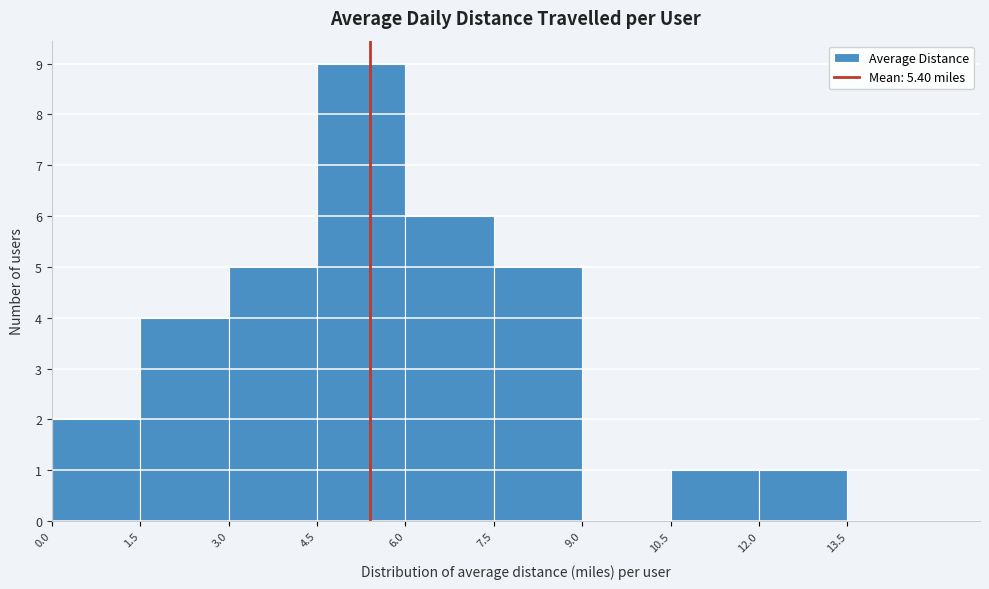

Reading left to right, transcribe this chart: for each bar, give the range it covers on the x-axis and its height. Neither the bar edges nor the heights are printed on the chart, so give them approximately, as read against the axes.

0.0 to 1.5: 2
1.5 to 3.0: 4
3.0 to 4.5: 5
4.5 to 6.0: 9
6.0 to 7.5: 6
7.5 to 9.0: 5
9.0 to 10.5: 0
10.5 to 12.0: 1
12.0 to 13.5: 1
13.5 to 15.0: 0